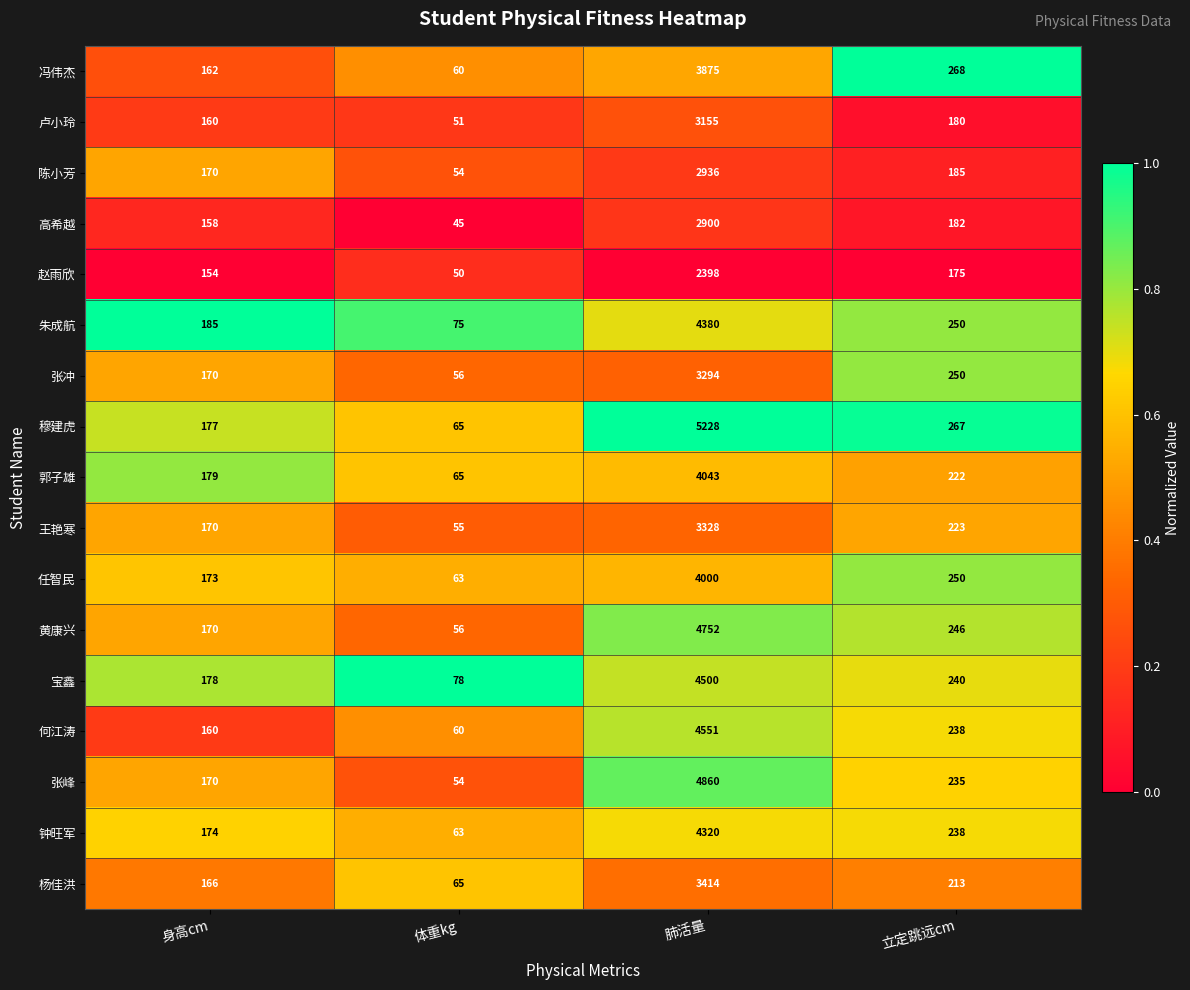

Rank the series by their maximum value, from highest to lowest.

穆建虎, 张峰, 黄康兴, 何江涛, 宝鑫, 朱成航, 钟旺军, 郭子雄, 任智民, 冯伟杰, 杨佳洪, 王艳寒, 张冲, 卢小玲, 陈小芳, 高希越, 赵雨欣